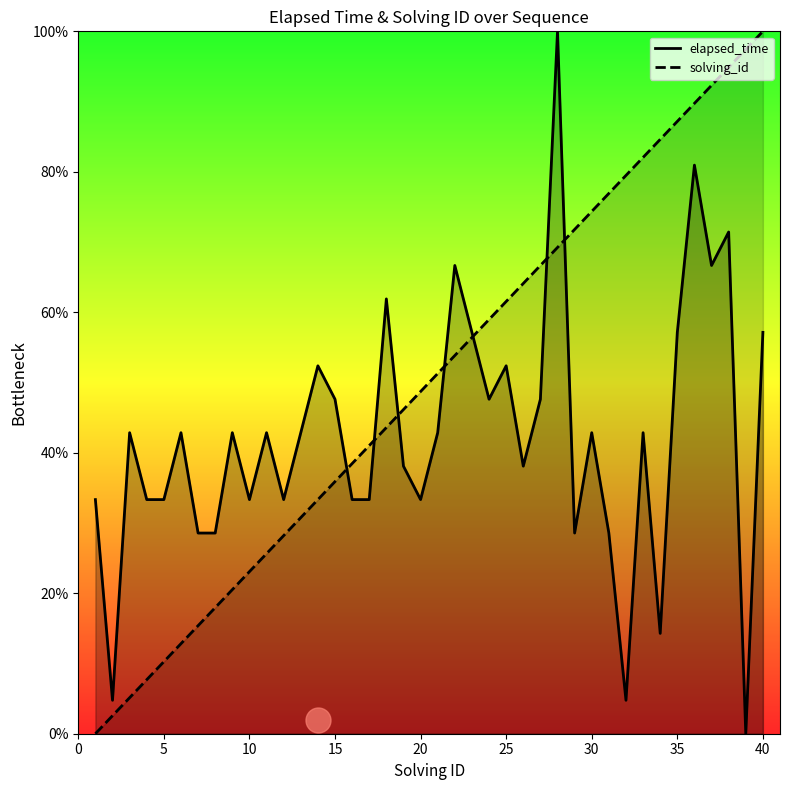

Which category has the highest value in the solving_id series?

40